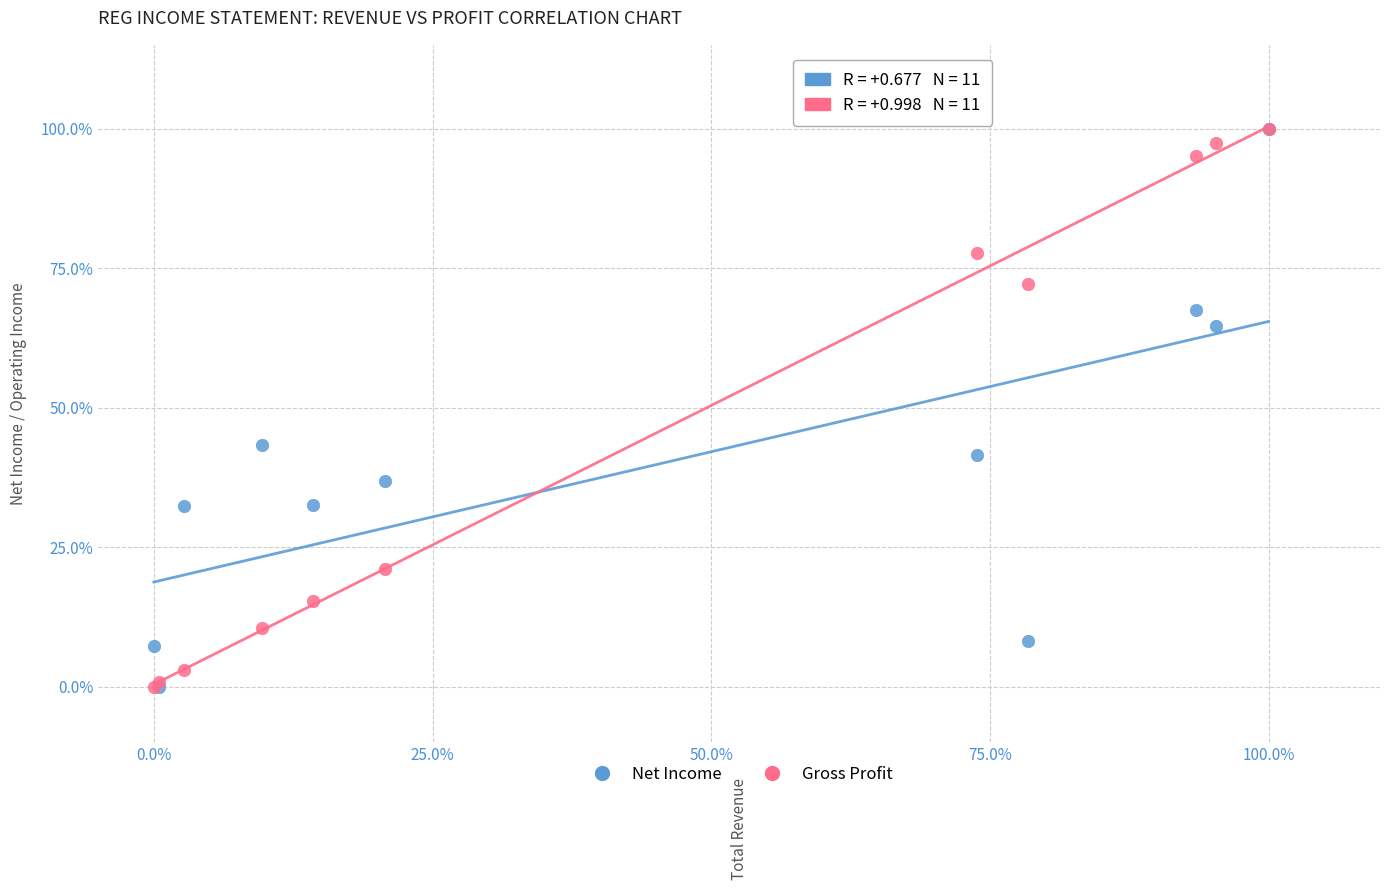

What are all the series names shown in the legend?

Net Income, Gross Profit